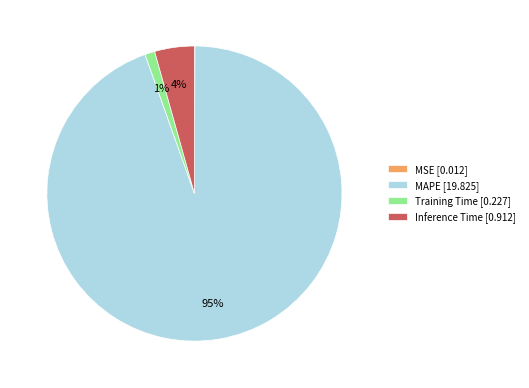

To the nearest percent, what percentage of the pie is Training Time?

1%